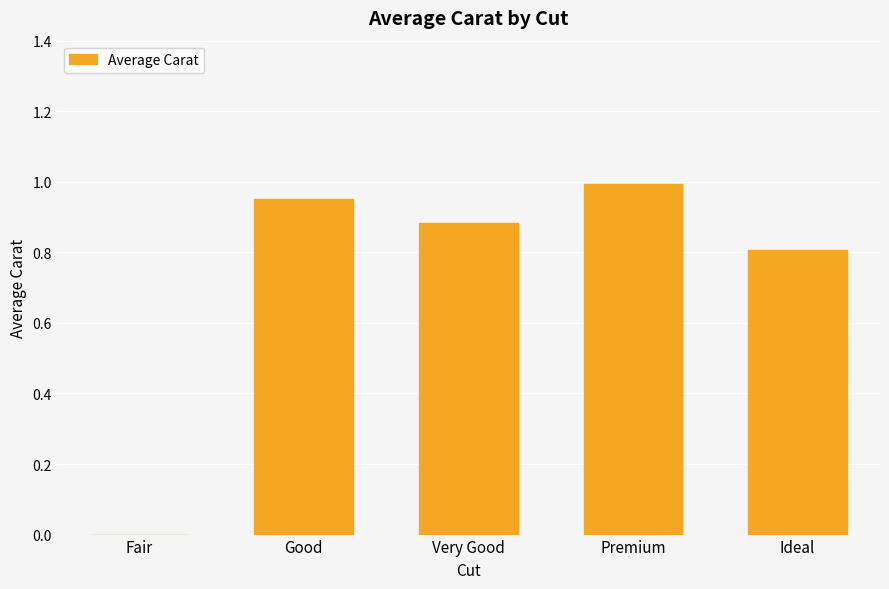

Which label corresponds to the largest value in the chart?

Premium